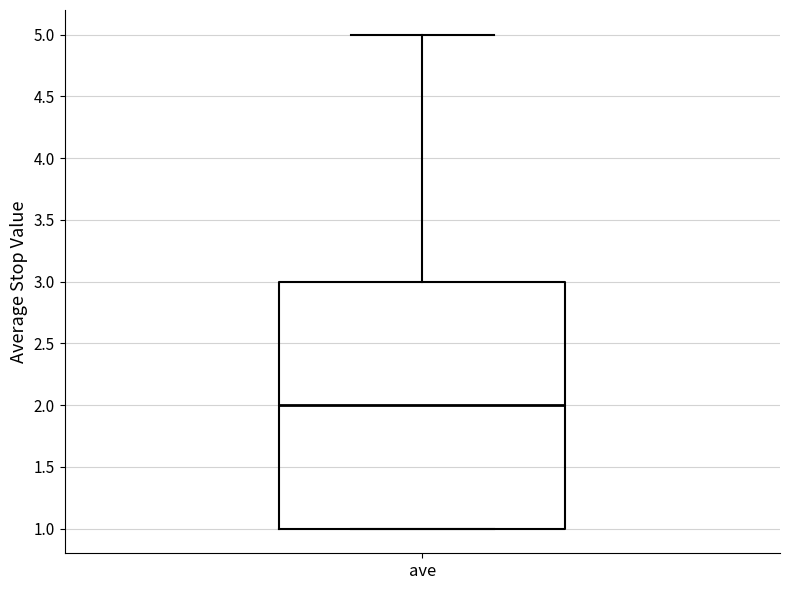

Transcribe this box plot: give where the median line is, the range the box spans, and where the two whiskers end, as read against the y-axis. The values are not printed on the chart, so give them approximately, as read against the axis.

median 2, box 1 to 3, whiskers 1 to 5